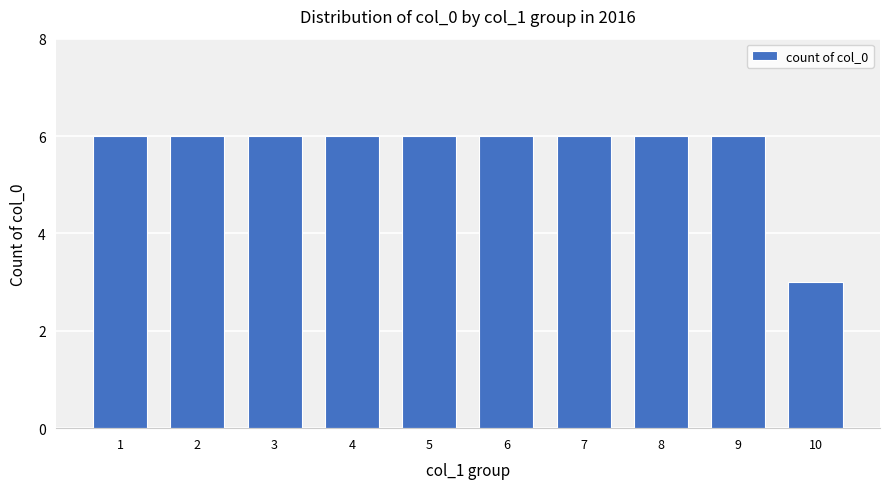

Which category has the lowest value across all series?

10